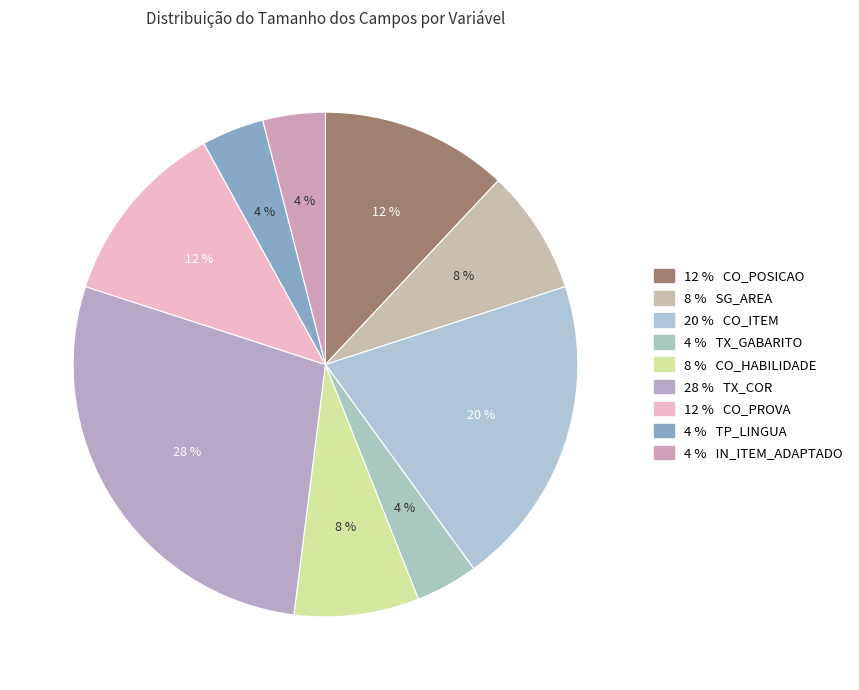

Rank the categories by value from highest to lowest.

TX_COR, CO_ITEM, CO_POSICAO, CO_PROVA, SG_AREA, CO_HABILIDADE, TX_GABARITO, TP_LINGUA, IN_ITEM_ADAPTADO